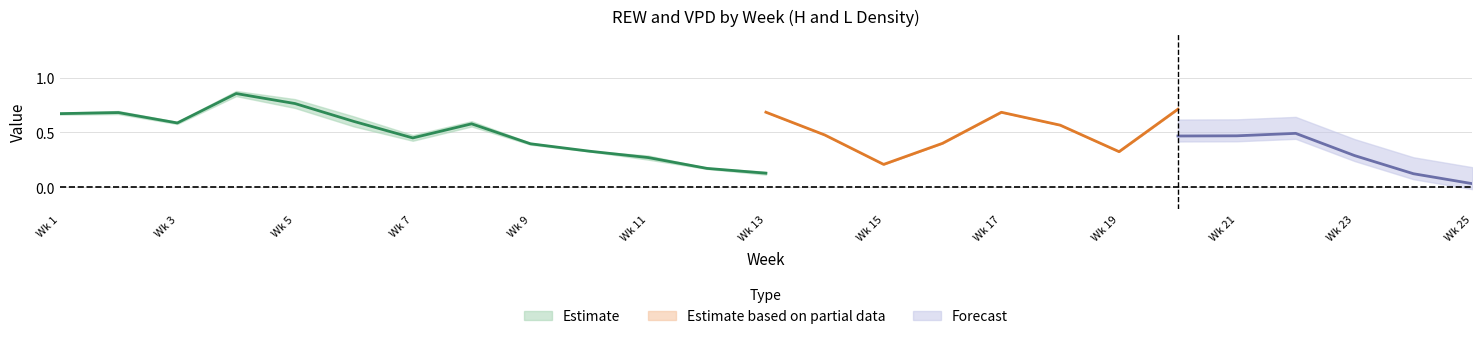

True or false: REW_LA has a value of 0.3 at 23.

True